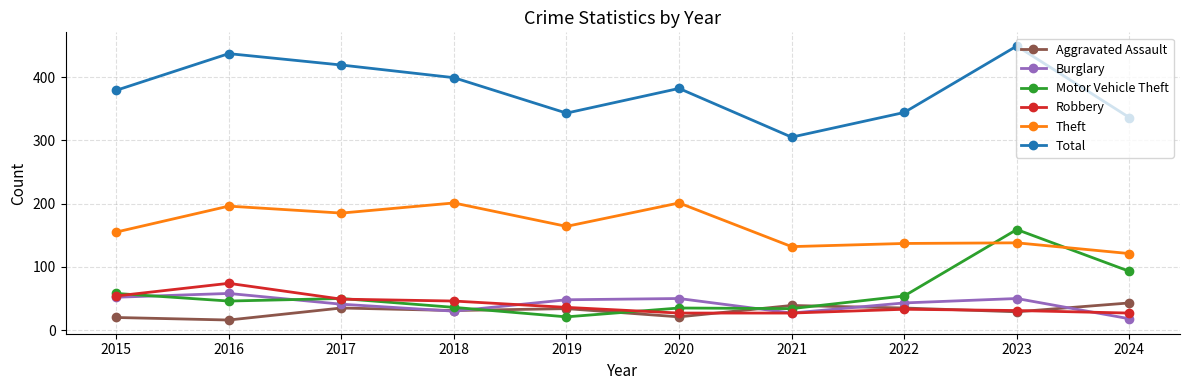

At which category does Aggravated Assault reach its first local peak?

2017